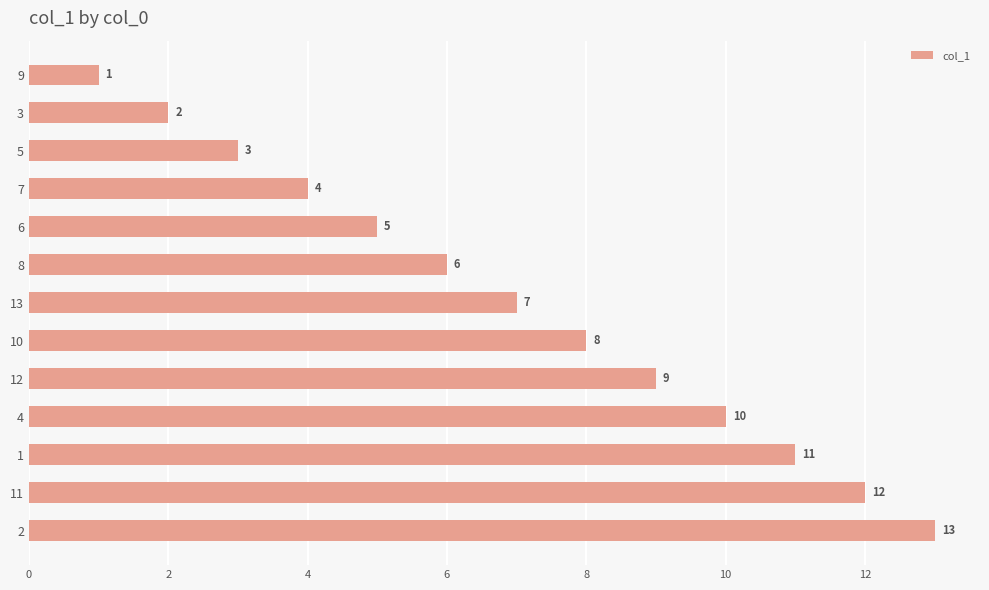

Which category has the highest value across all series?

2